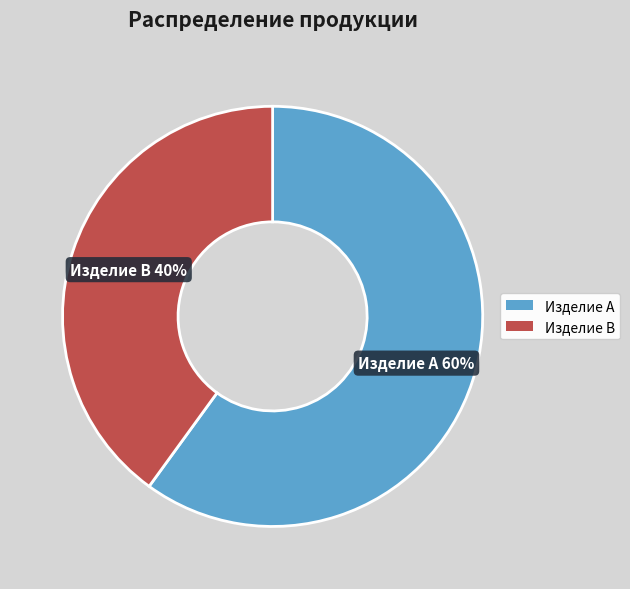

To the nearest percent, what portion does Изделие B represent?

40%